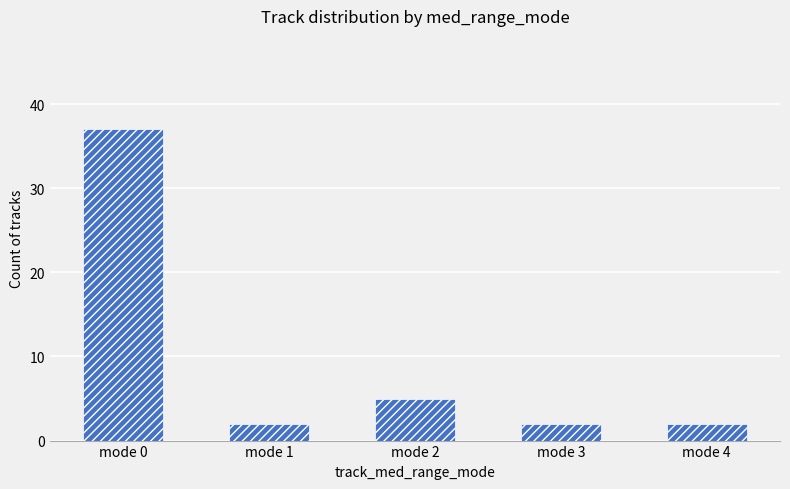

Reading left to right, what are all the values shown in this chart?

mode 0=37	mode 1=2	mode 2=5	mode 3=2	mode 4=2